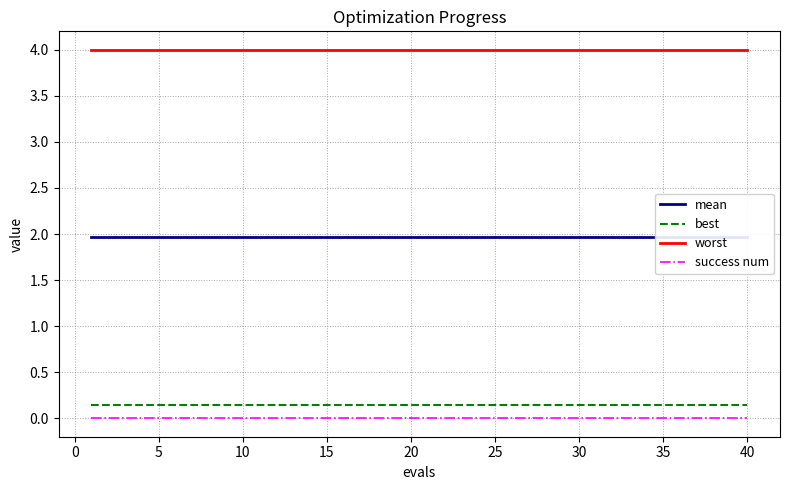

What is the minimum value for worst?

4.0